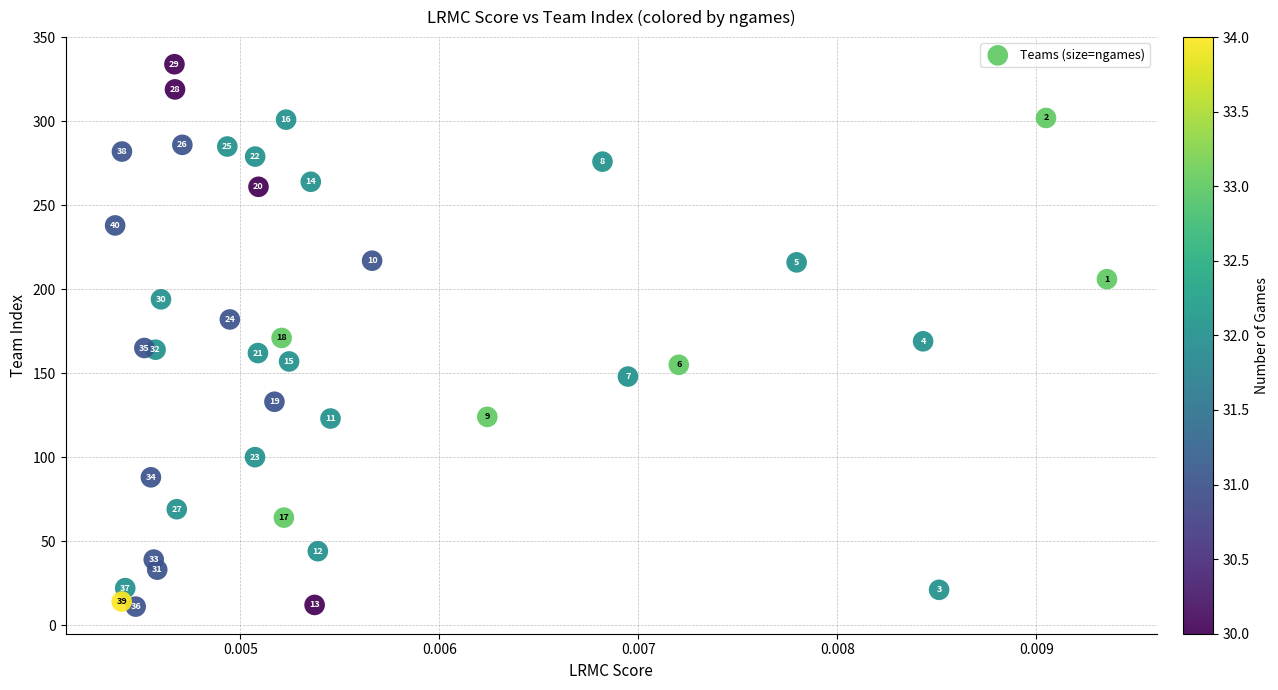

What is the range of Y values (max minus min)?

323